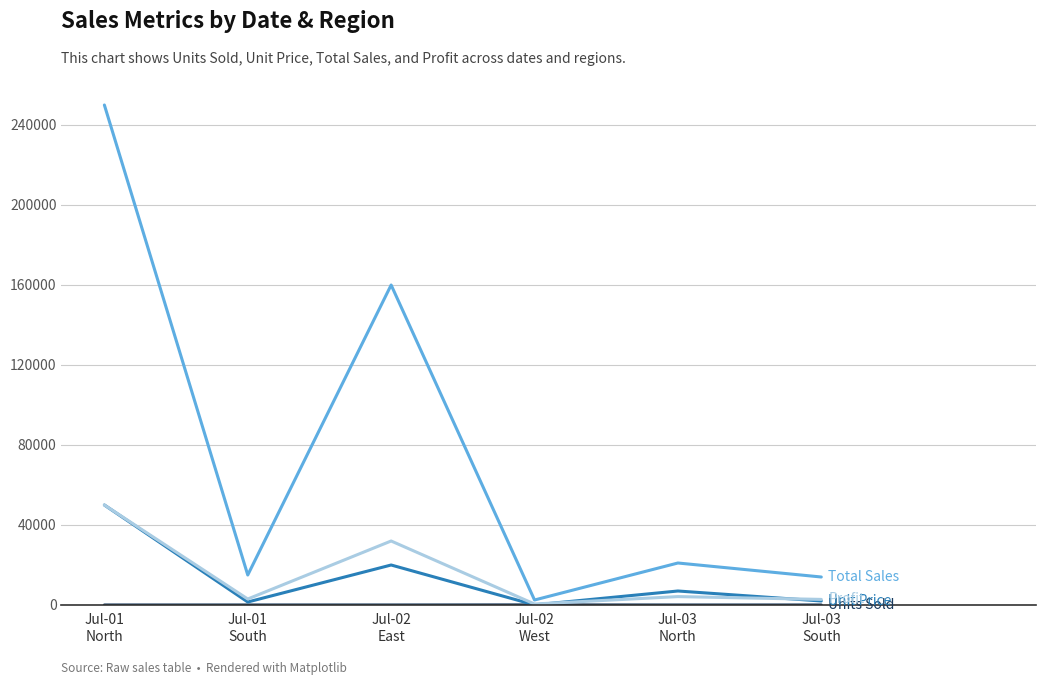

What is the maximum value shown in the chart?

250000